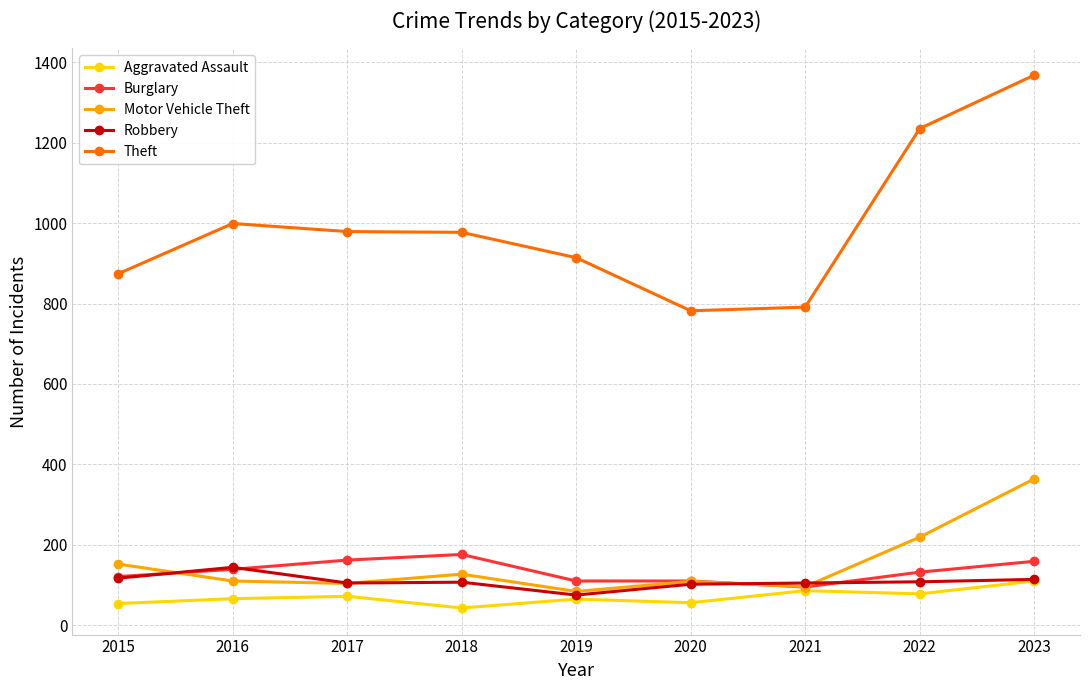

True or false: Robbery has more than 1 points higher than both neighbors.

True